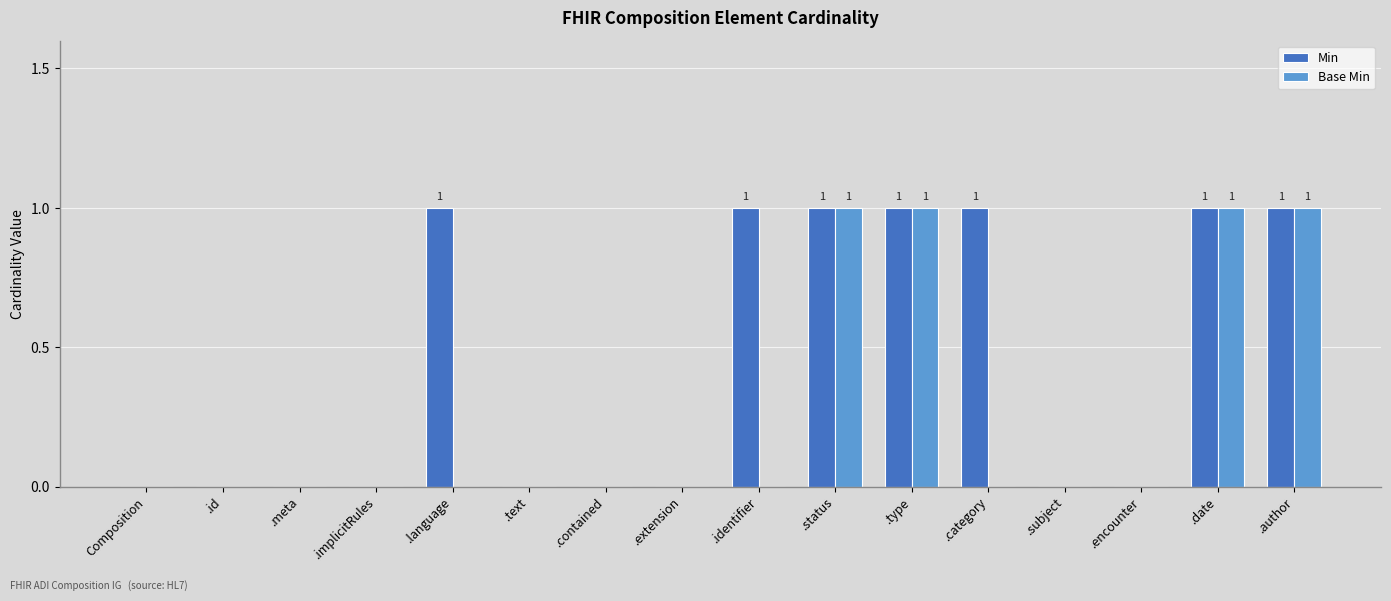

Reading right to left, transcribe all the data shown in this chart.

Min: 1	1	0	0	1	1	1	1	0	0	0	1	0	0	0	0
Base Min: 1	1	0	0	0	1	1	0	0	0	0	0	0	0	0	0